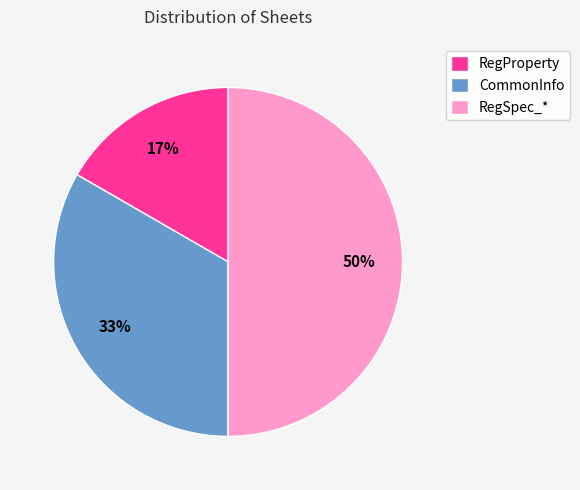

Which slice is the smallest?

RegProperty